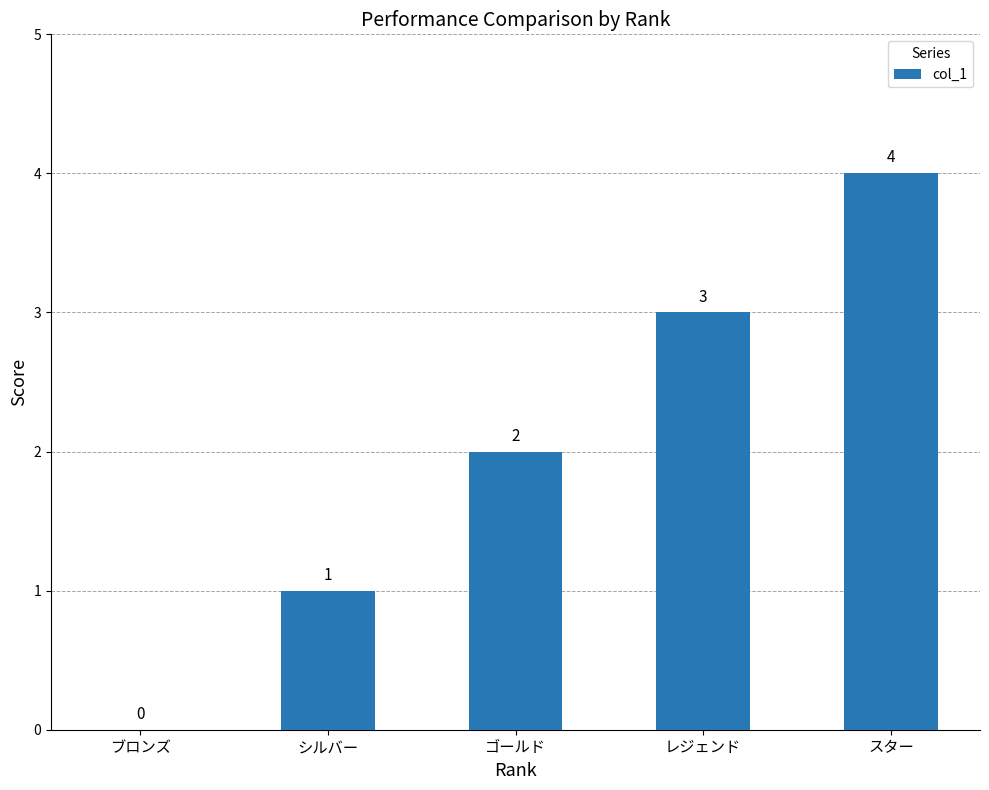

At which category does the chart reach its peak across all series?

スター